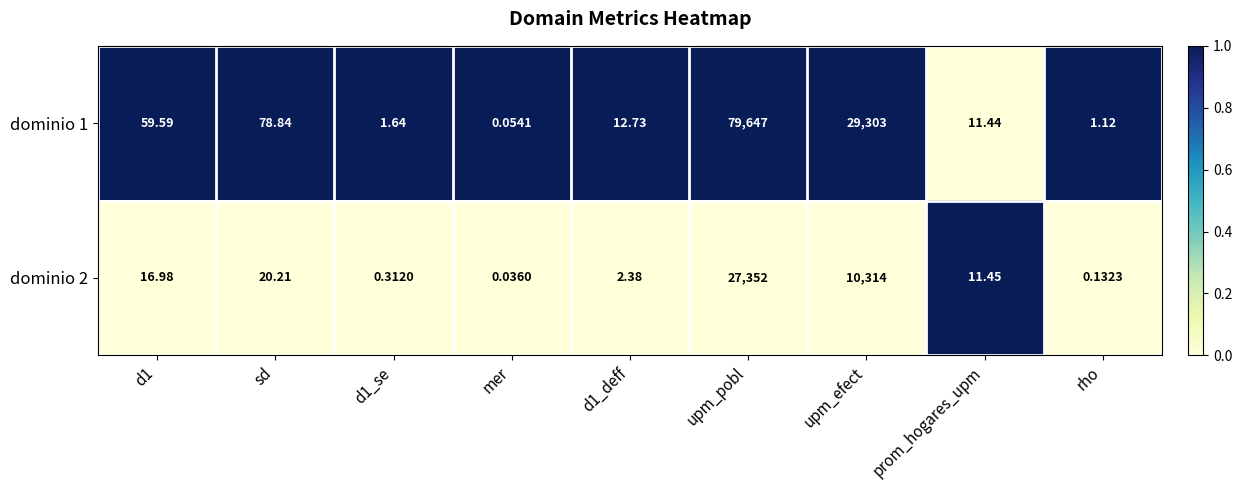

Is the value of dominio 2 at mer greater than the value of dominio 1 at rho?

No